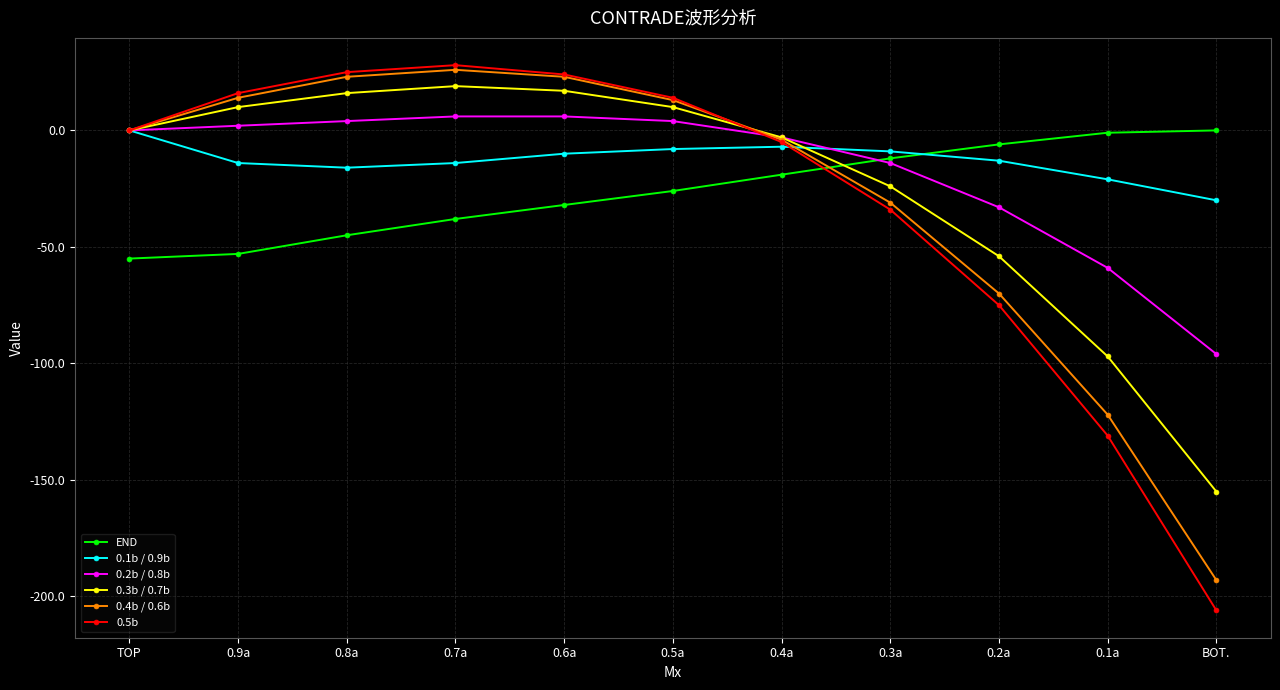

What is the maximum value for 0.2b / 0.8b?

6